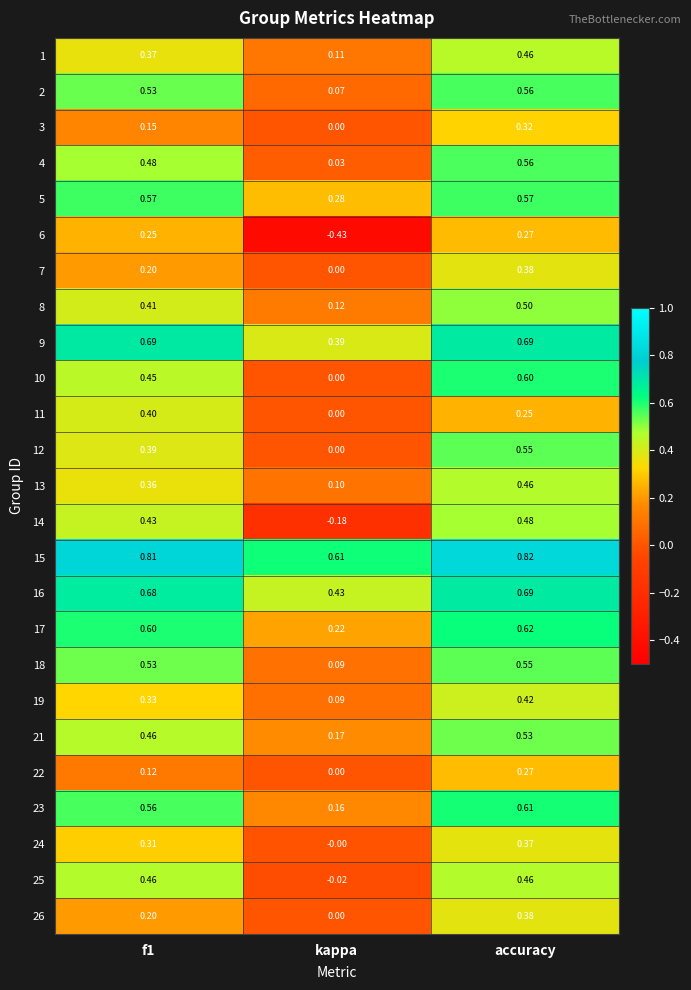

At which label is 21 closest to 0?

kappa